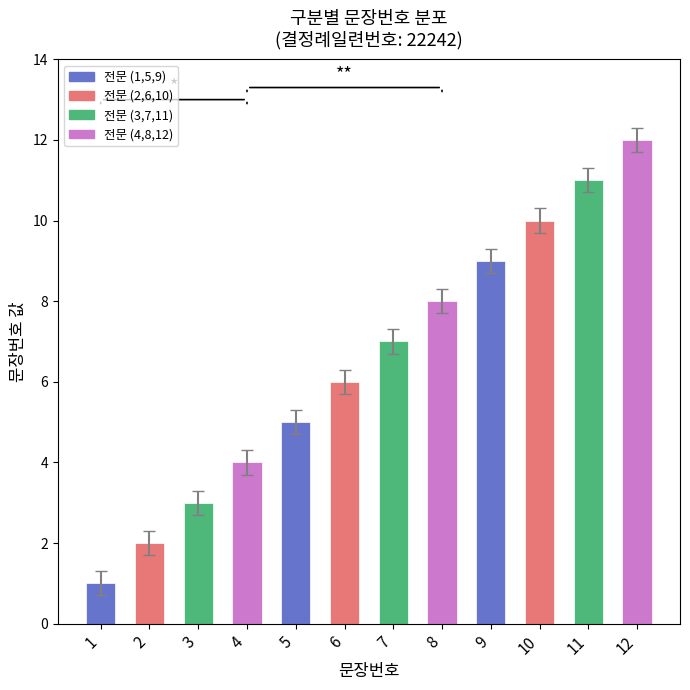

Does the chart contain any negative values?

No